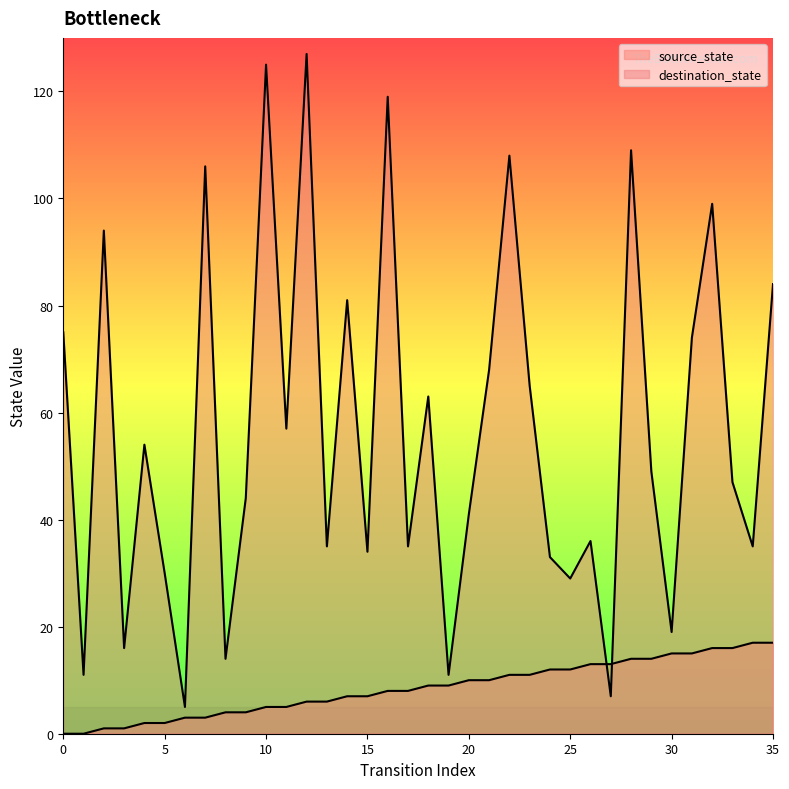

Does the chart display data point markers on the line(s)?

No